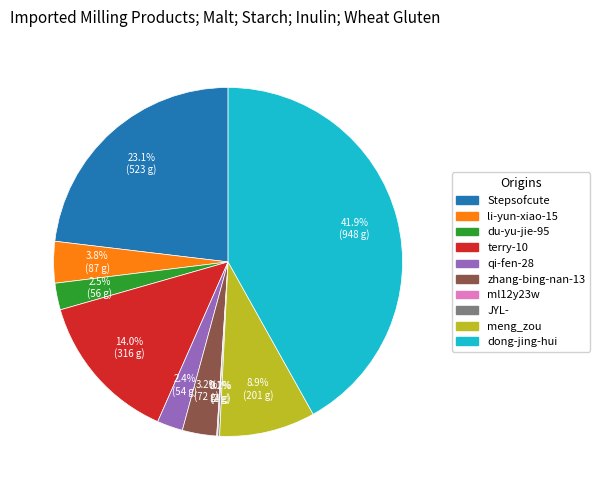

Between du-yu-jie-95 and dong-jing-hui, which is larger?

dong-jing-hui